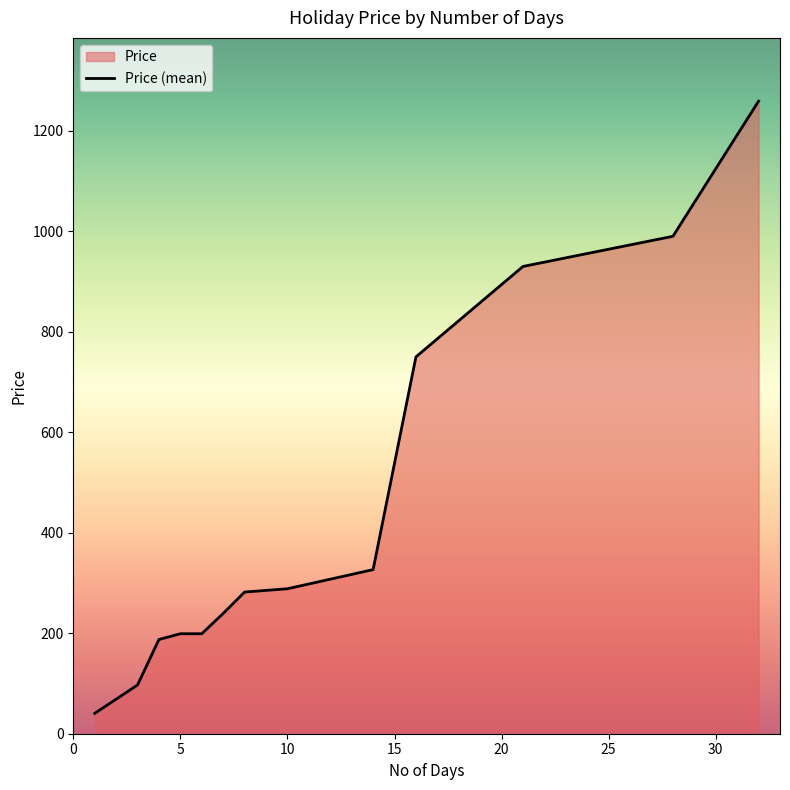

What is the greatest value displayed?

1259.0